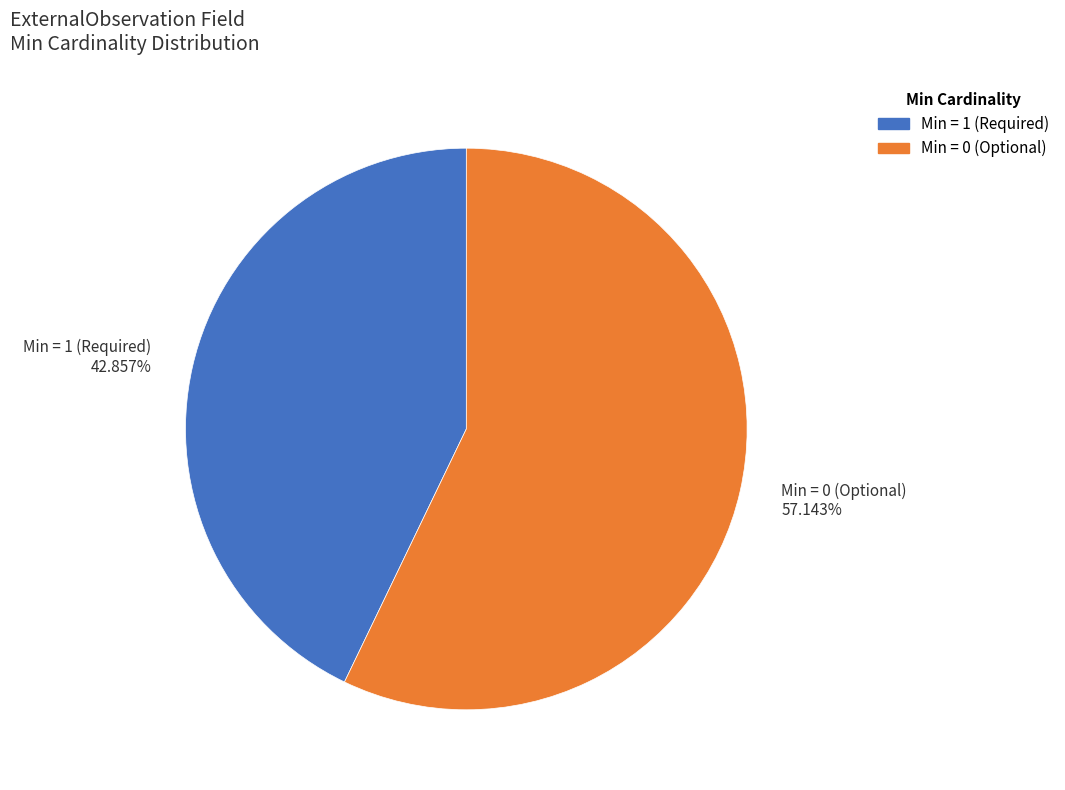

Does any single category account for the majority?

Yes